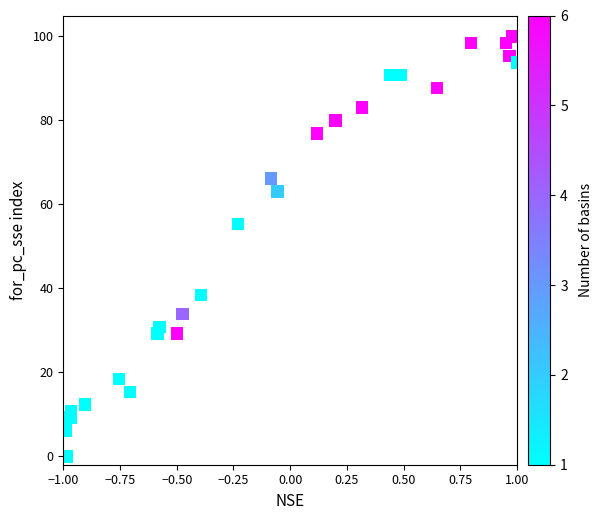

What Y value in the scatter plot is closest to 49?

55.4